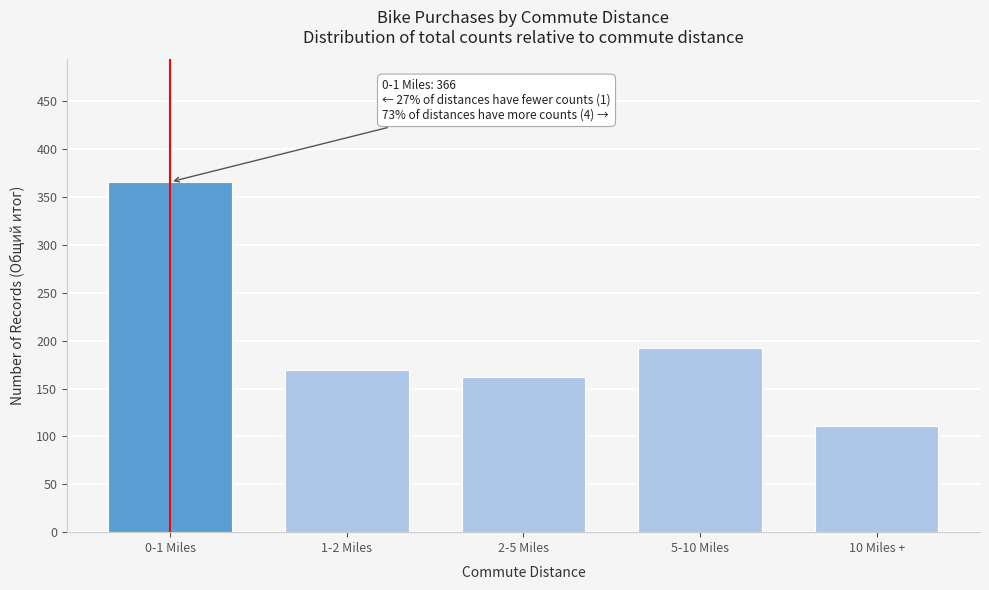

Reading left to right, what are all the values shown in this chart?

366	169	162	192	111